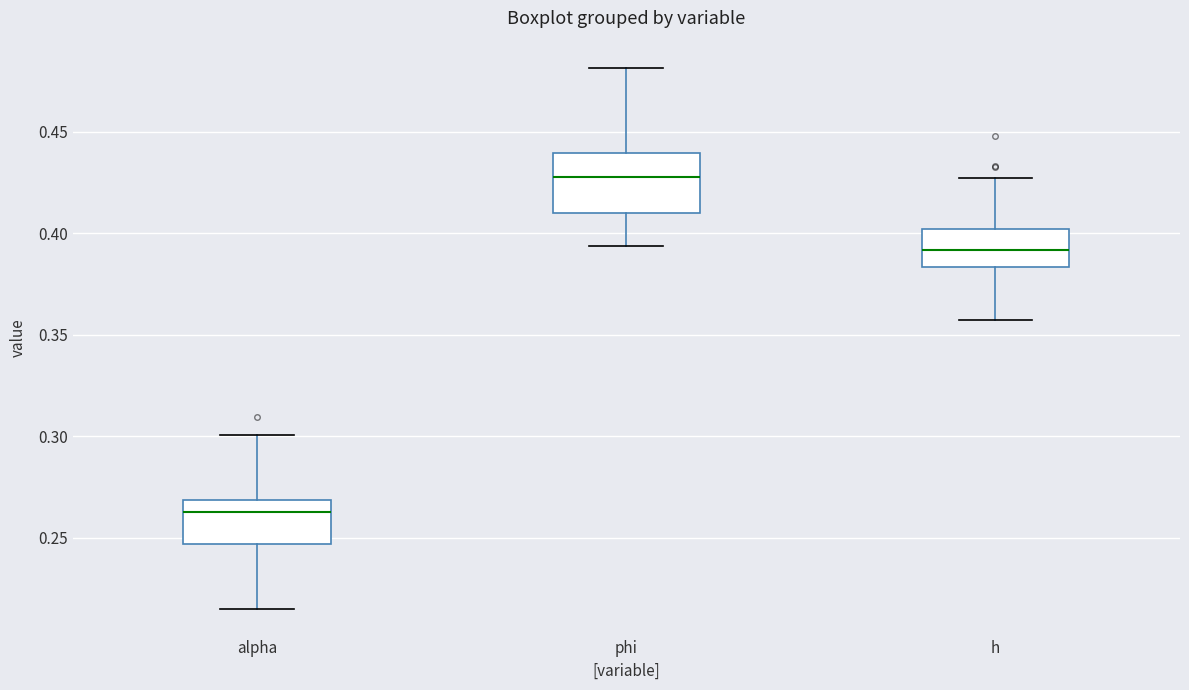

Reading left to right, transcribe this box plot: for each box, give where its median line is, the range the box spans, and where its two whiskers end, as read against the y-axis. The values are not printed on the chart, so give them approximately, as read against the axis.

alpha: median 0.265, box 0.245 to 0.270, whiskers 0.215 to 0.300
phi: median 0.430, box 0.410 to 0.440, whiskers 0.395 to 0.480
h: median 0.390, box 0.385 to 0.400, whiskers 0.355 to 0.425